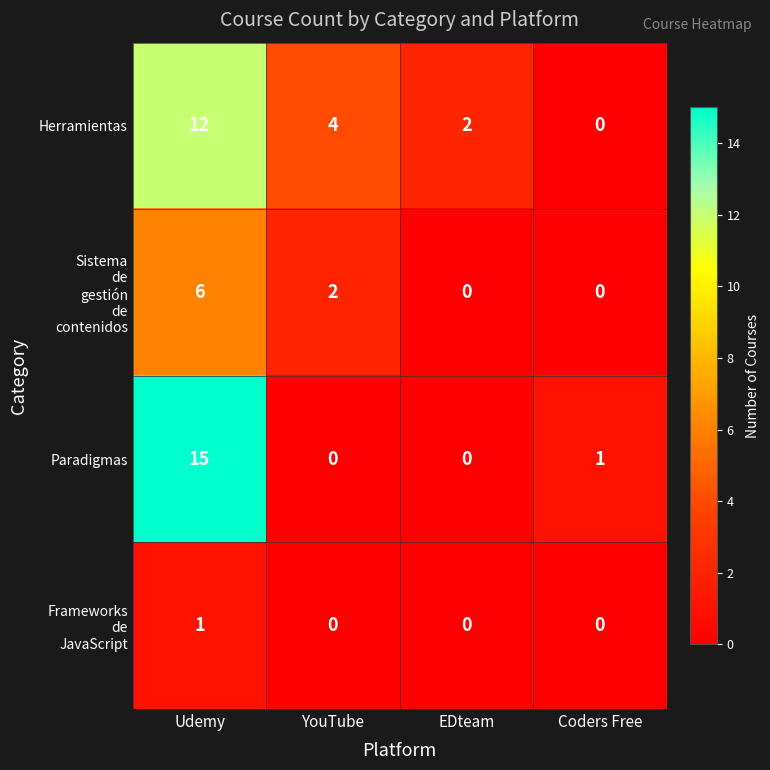

Read the Herramientas value at Udemy.

12